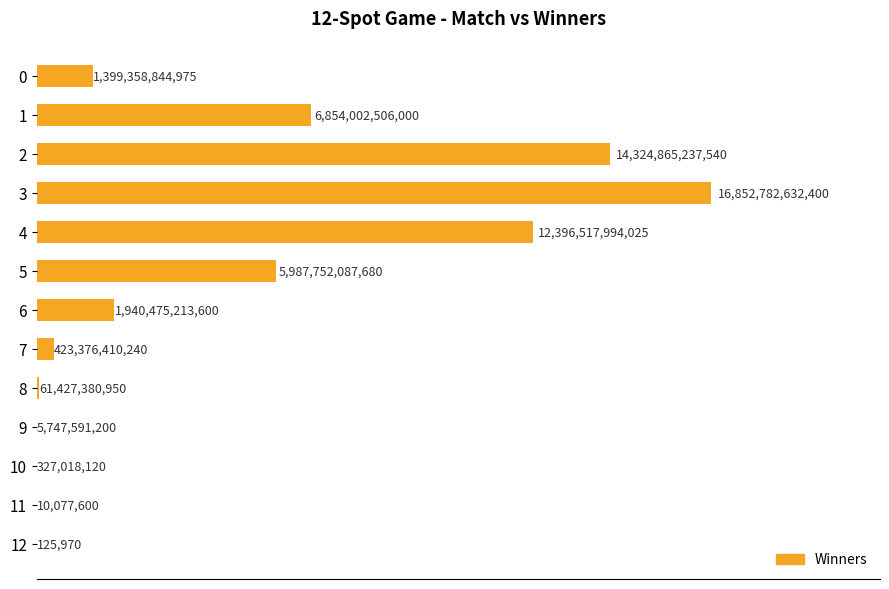

What is the greatest value displayed?

16852782632400